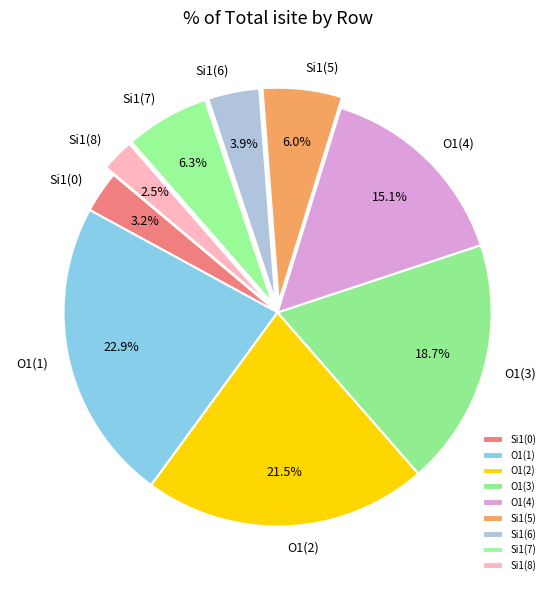

Combined, do O1(3) and O1(4) account for over 50%?

No